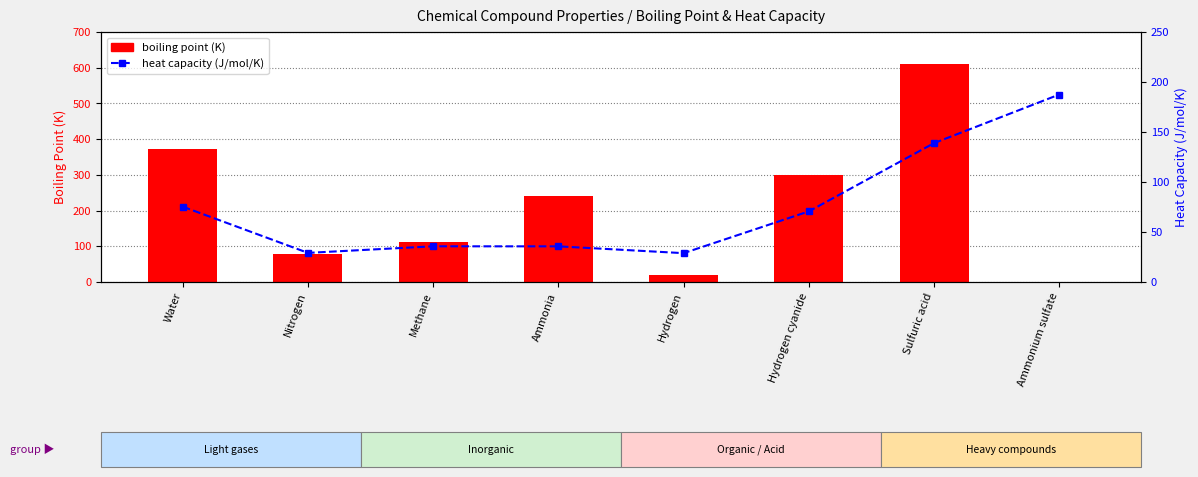

The boiling point (K) series shows 373.1 at Water. True or false?

True